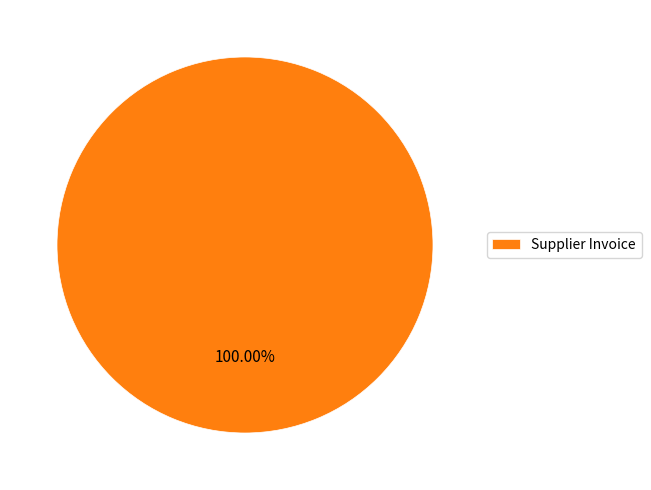

Rank the categories by value from highest to lowest.

Supplier Invoice